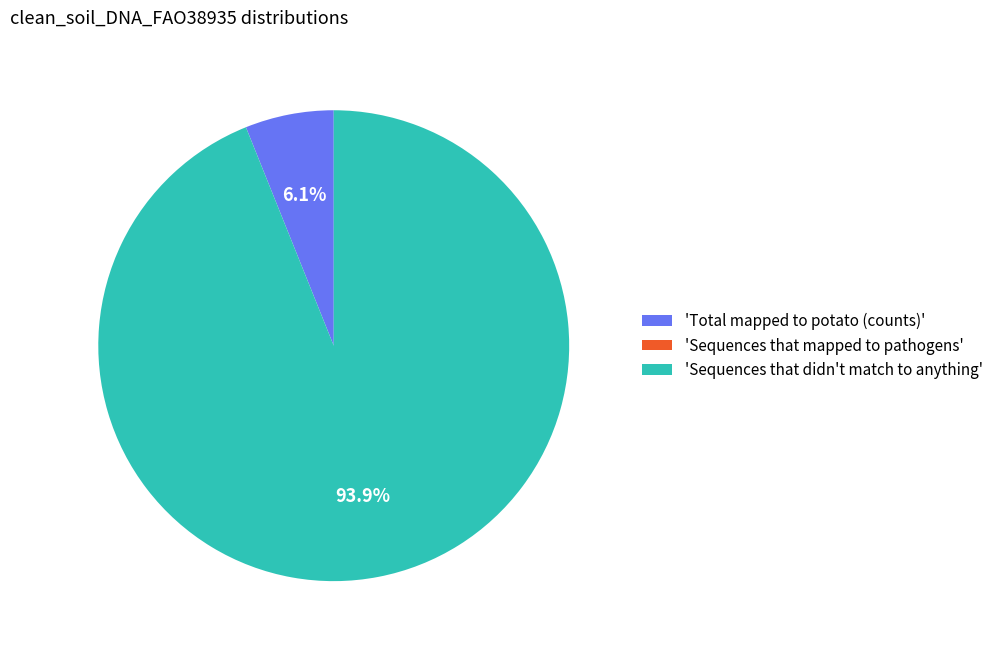

Which category has the biggest portion of the pie?

'Sequences that didn't match to anything'